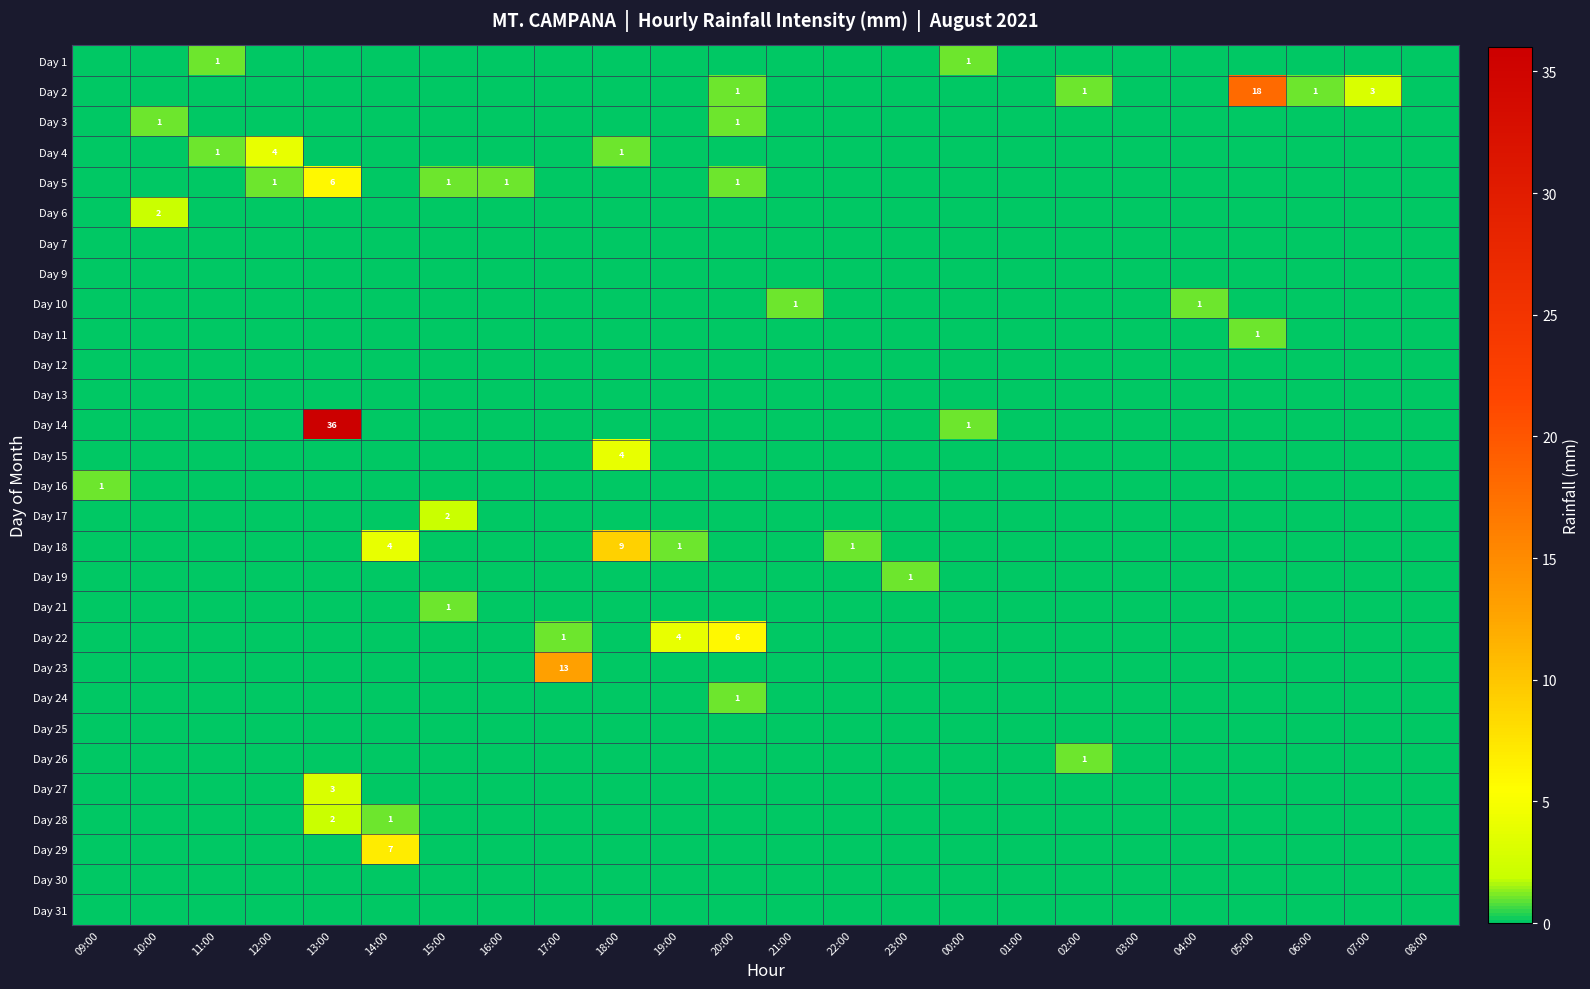

Is it true that Day 26 equals 0 at 01:00?

True